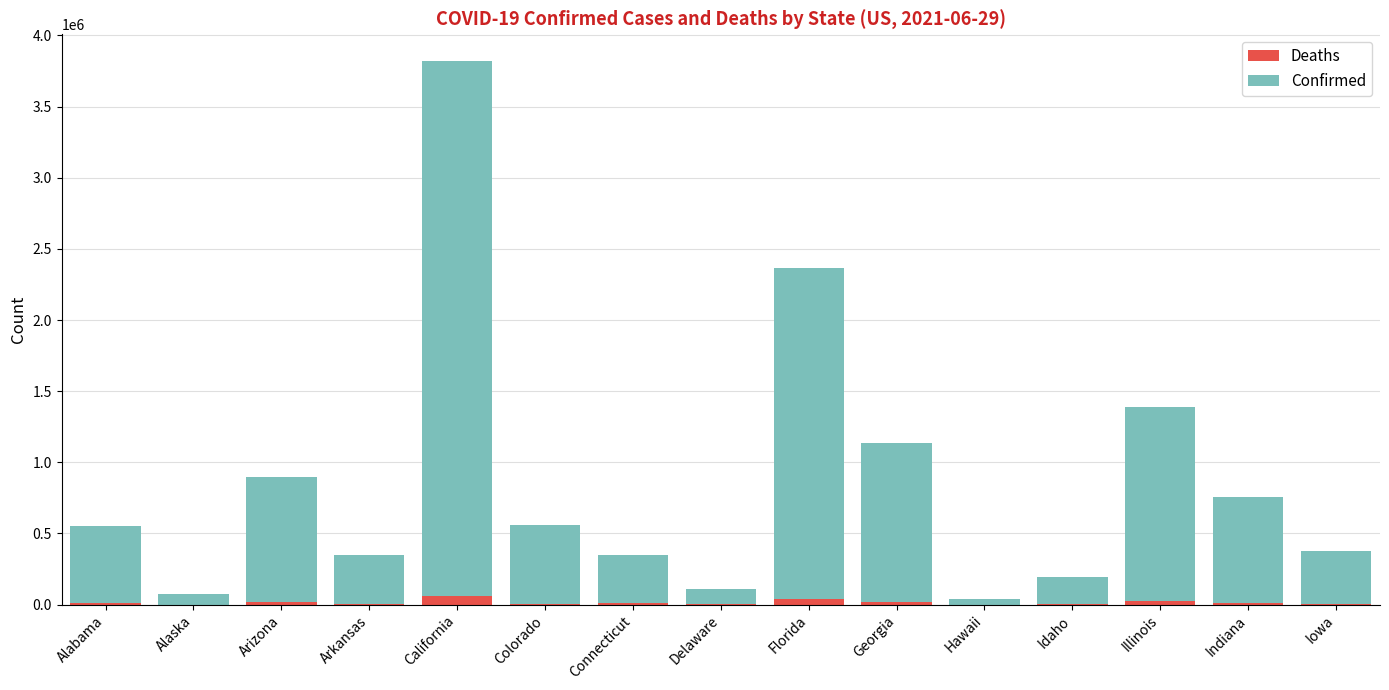

At which category is the sum across all series the highest?

California